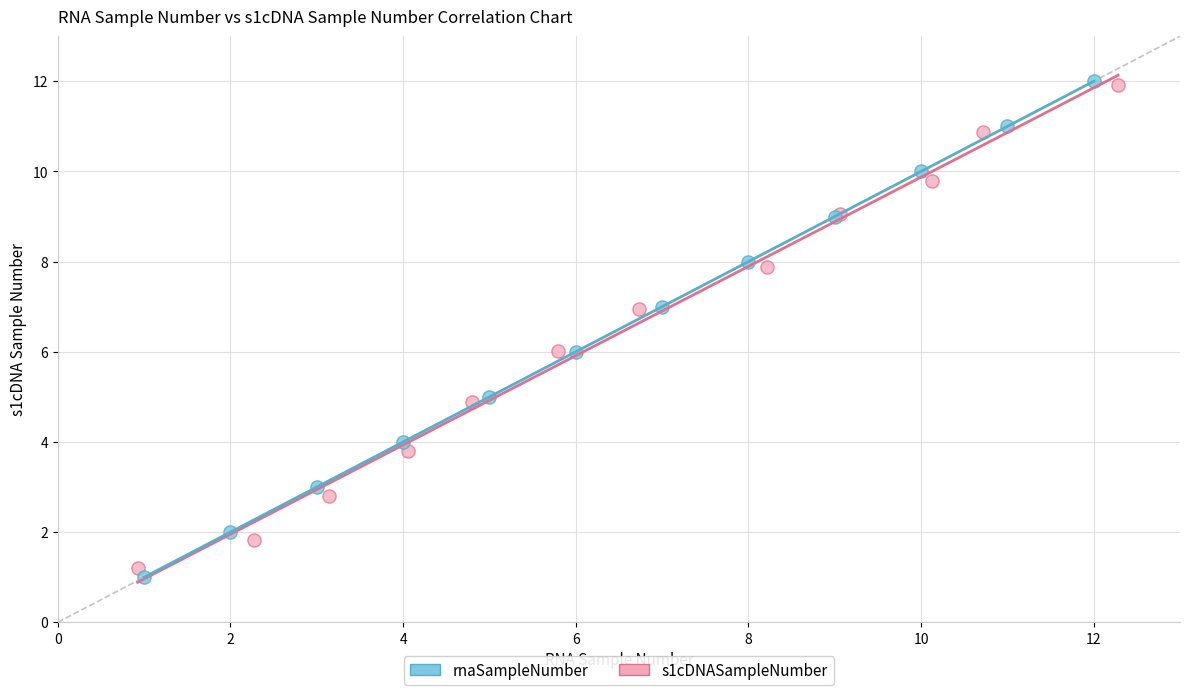

Which series has the widest spread of Y values?

rnaSampleNumber